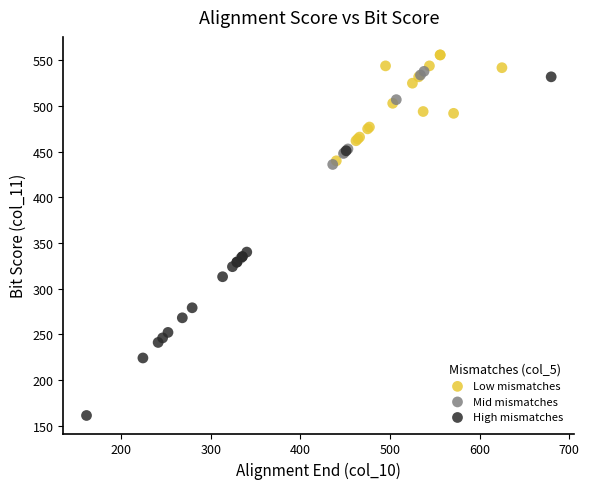

Which series has the largest Y range (max minus min)?

High mismatches